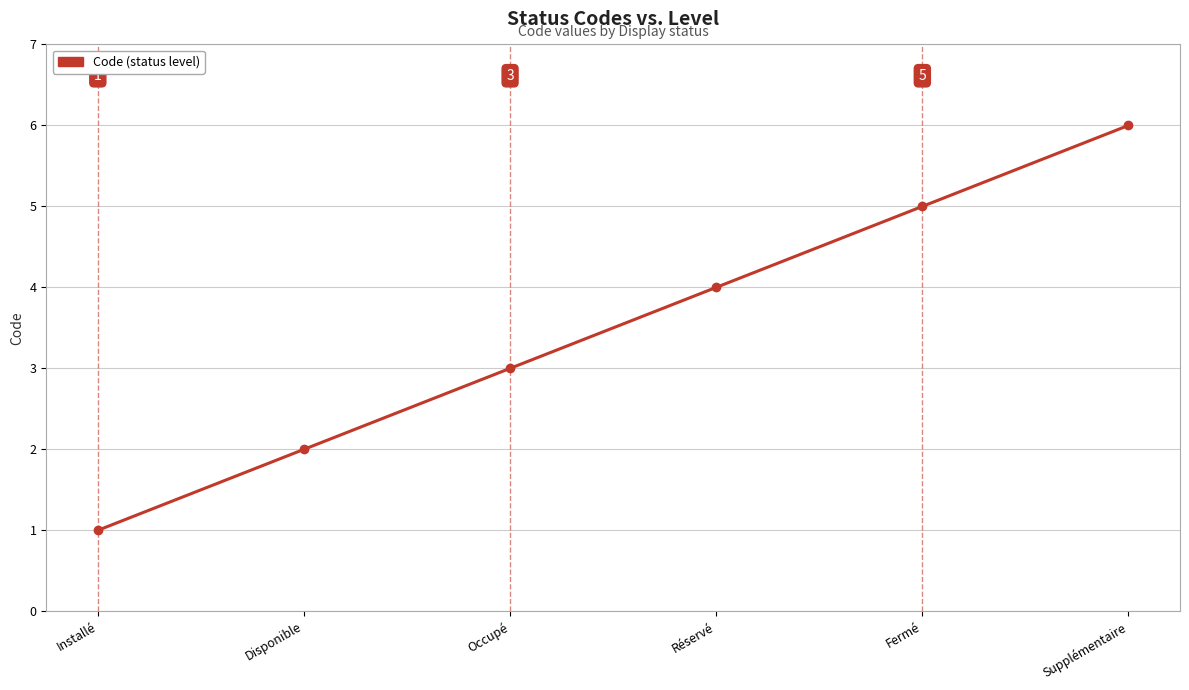

Which label corresponds to the largest value in the chart?

Supplémentaire